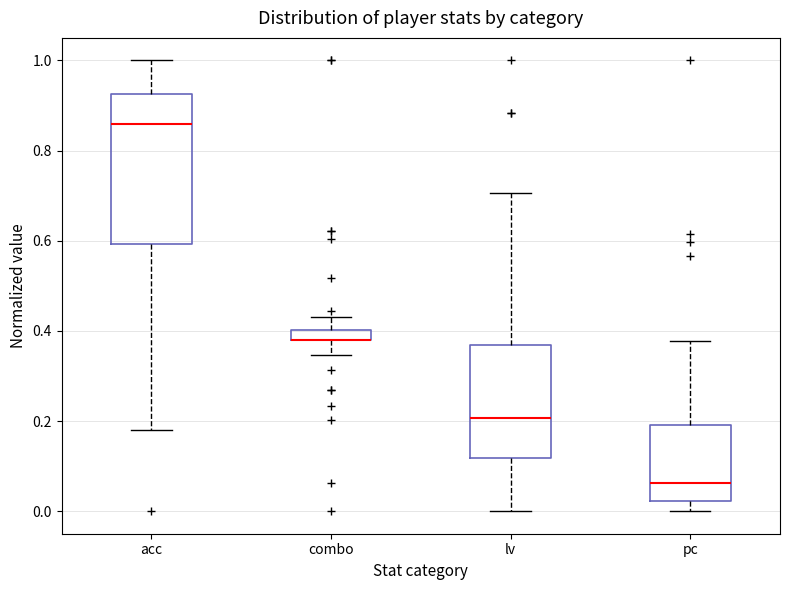

Where is the upper edge of the box for pc on the y-axis? The values are not printed on the chart, so give them approximately, as read against the axis.

0.20